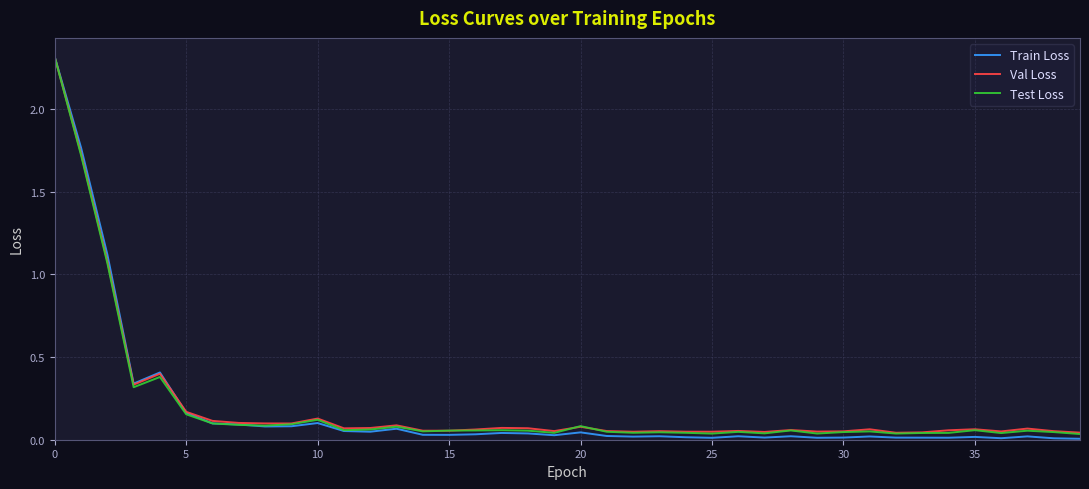

What is the maximum value for Test Loss?

2.3